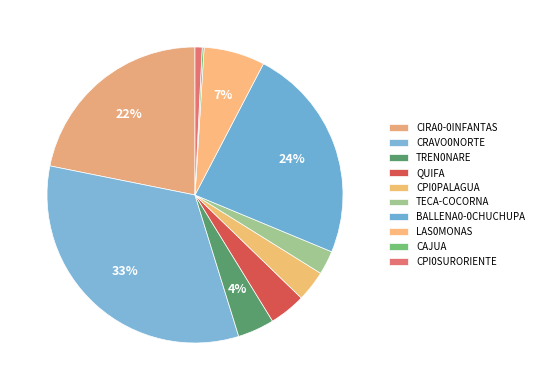

Which category has the smallest portion of the pie?

CAJUA